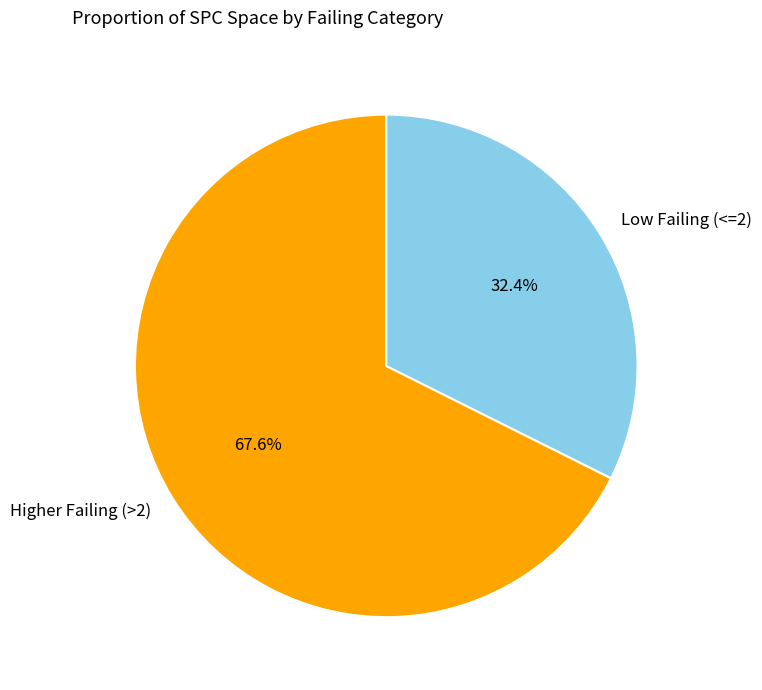

To the nearest percent, what is the difference between the largest and smallest slice percentages?

35%